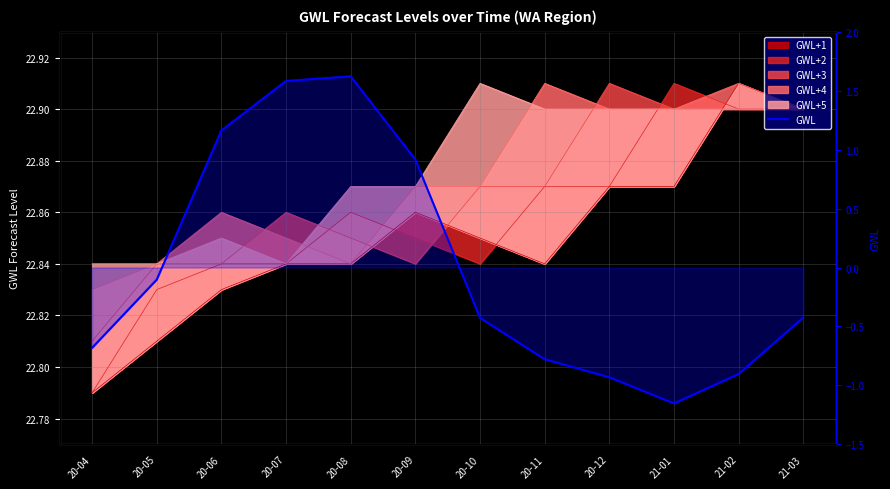

Is it true that the value at 21-01 is -0.3?

False